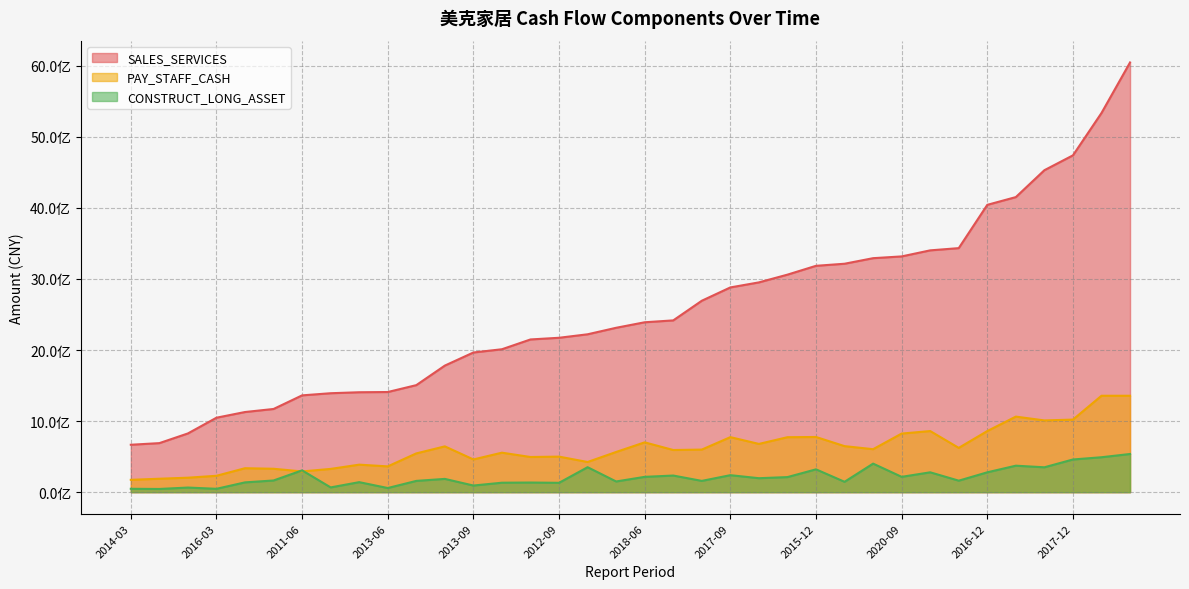

Does the chart have visible grid lines?

Yes